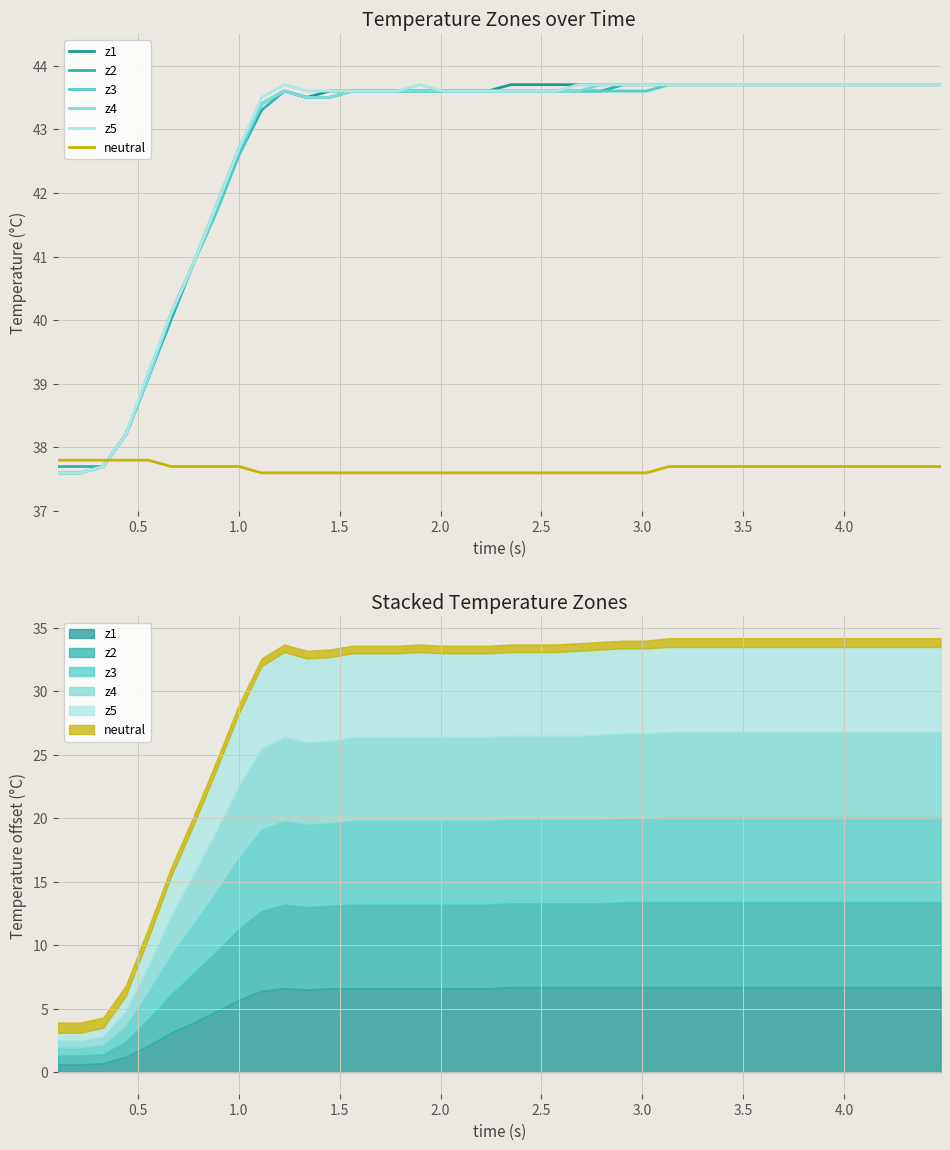

Is this an area chart (filled region under the line)?

No